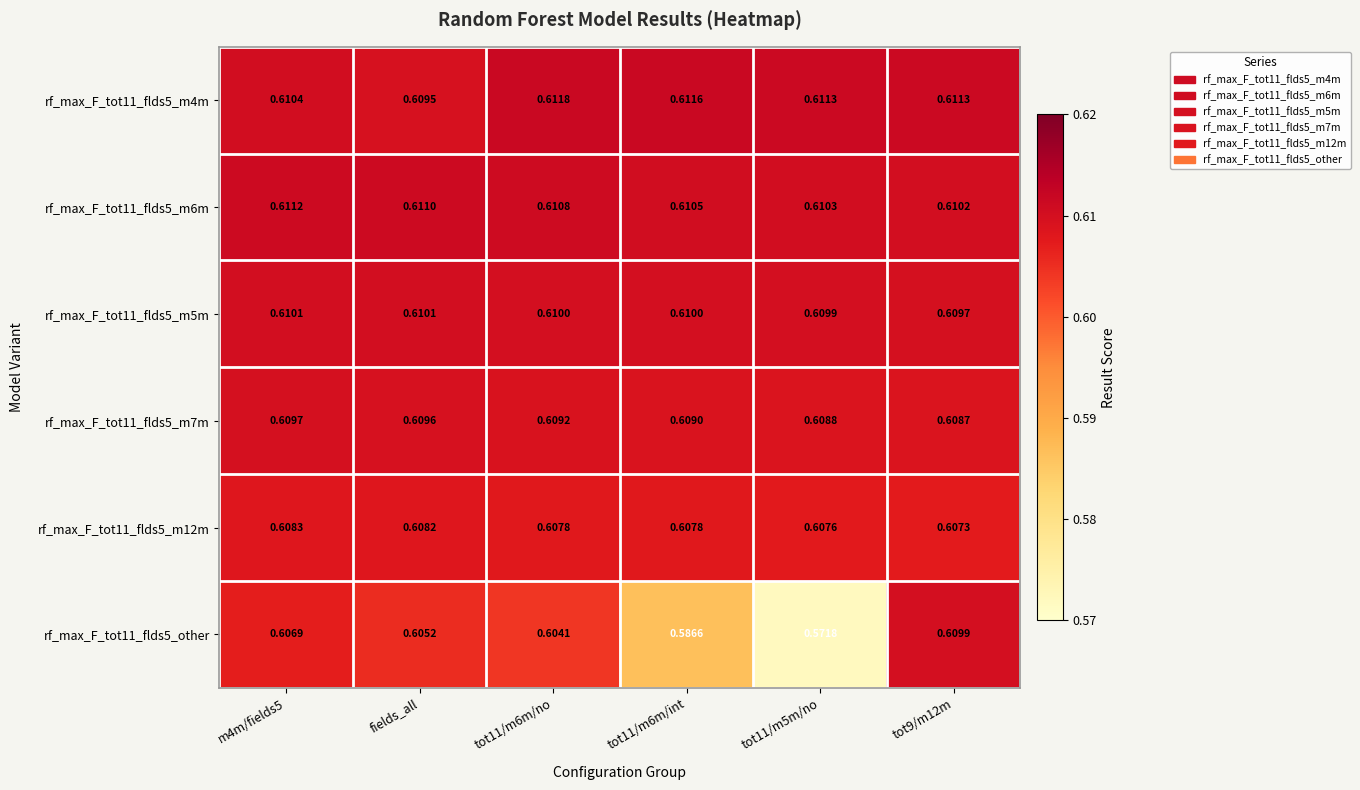

Is the value of rf_max_F_tot11_flds5_m12m at tot11/m5m/no greater than the value of rf_max_F_tot11_flds5_m7m at tot11/m5m/no?

No